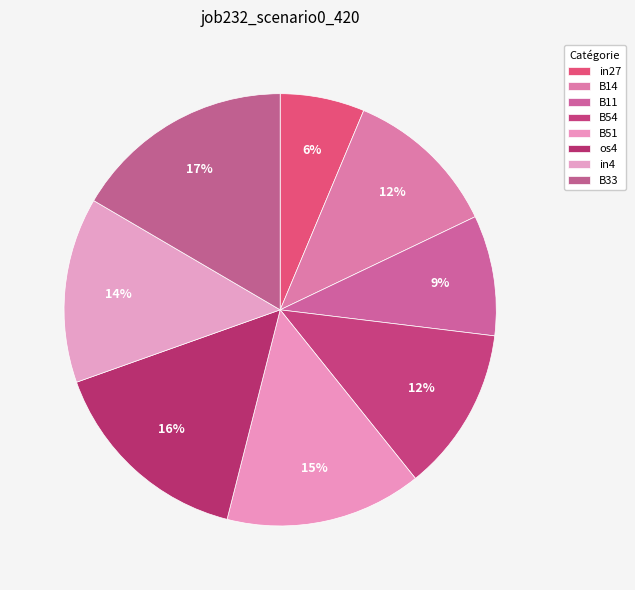

How many slices are in this pie chart?

8